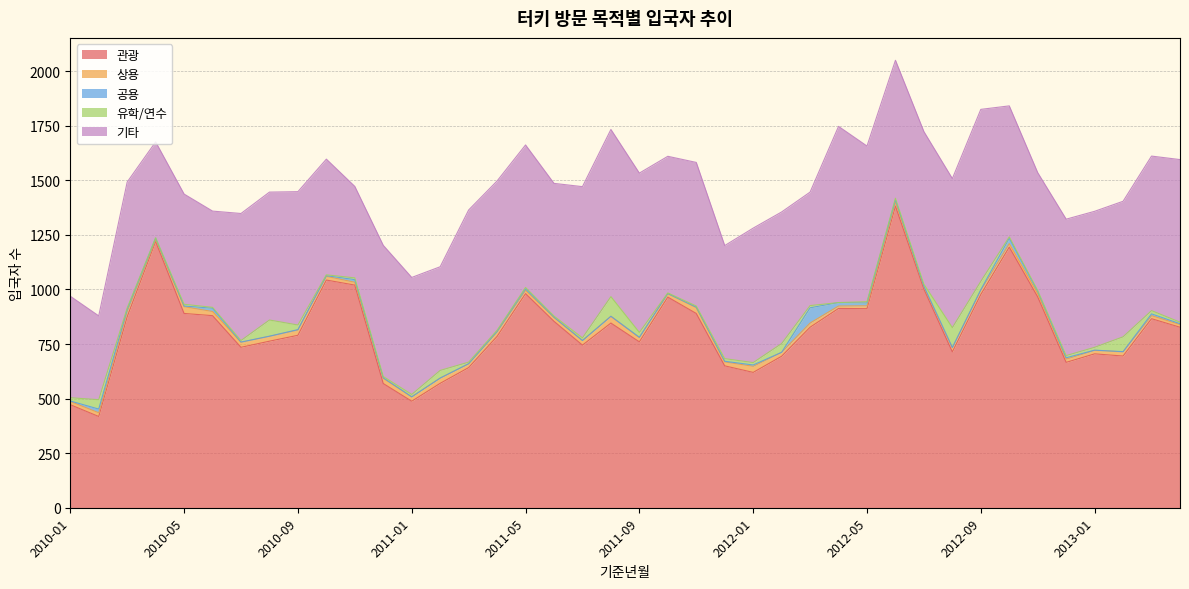

What is the sum of the 유학/연수 values at 2010-03 and 2010-02?

50